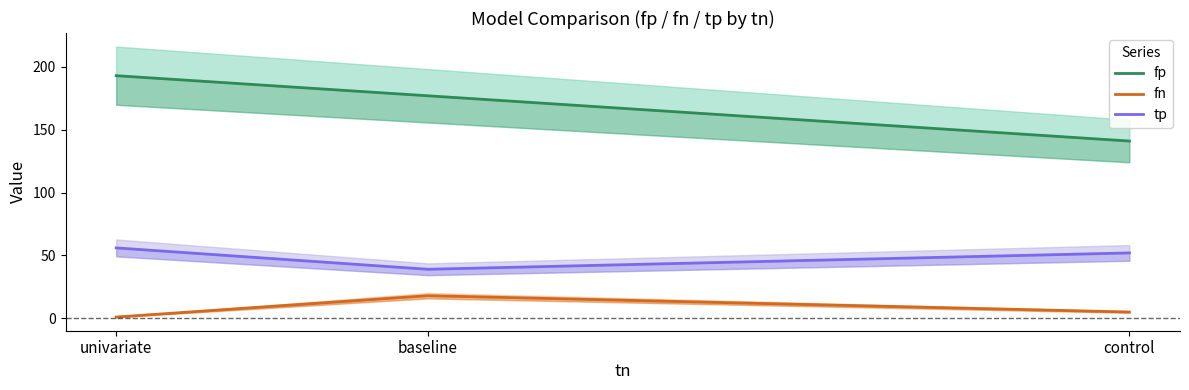

Is this an area chart (filled region under the line)?

No